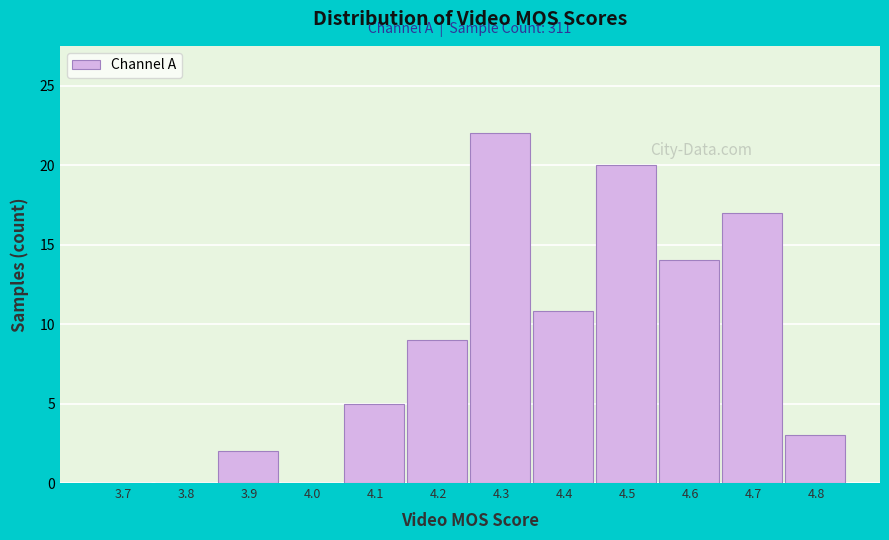

Reading right to left, list all the values displayed in this chart.

4.8=3.0	4.7=17.0	4.6=14.0	4.5=20.0	4.4=10.8	4.3=22.0	4.2=9.0	4.1=5.0	4.0=0.0	3.9=2.0	3.8=0.0	3.7=0.0